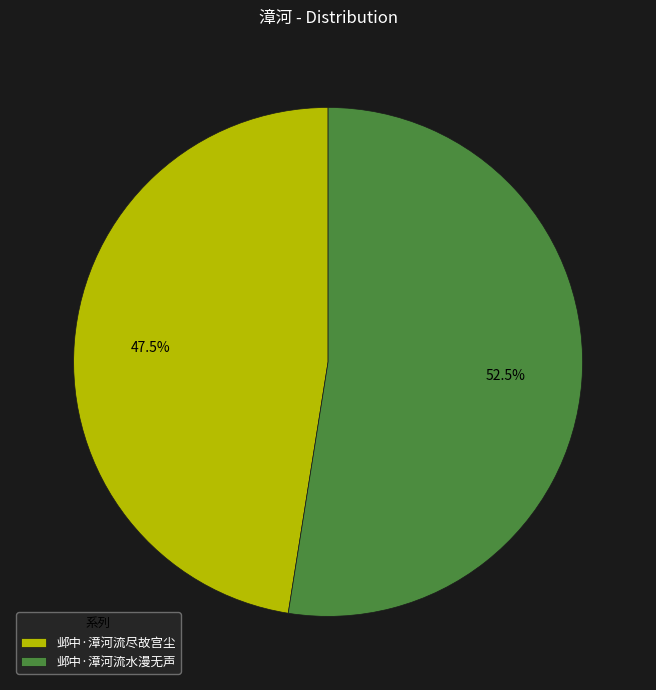

Between 邺中·漳河流水漫无声 and 邺中·漳河流尽故宫尘, which is larger?

邺中·漳河流水漫无声